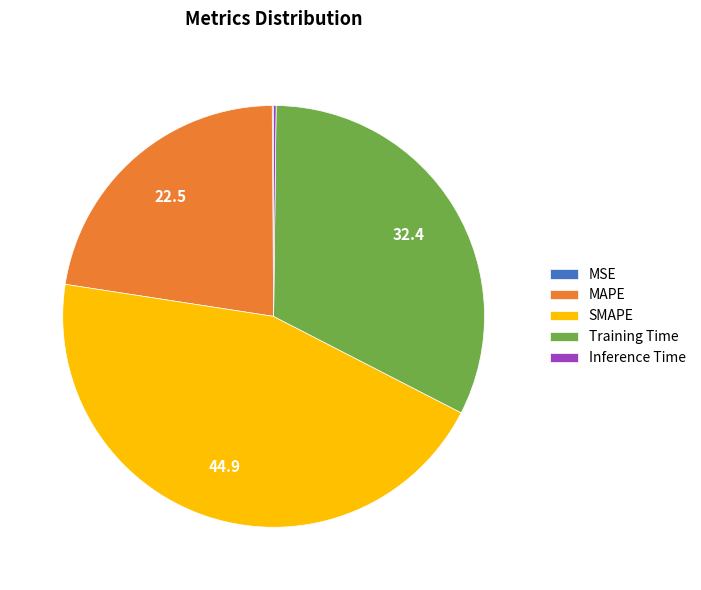

Combined, do MAPE and SMAPE account for over 50%?

Yes